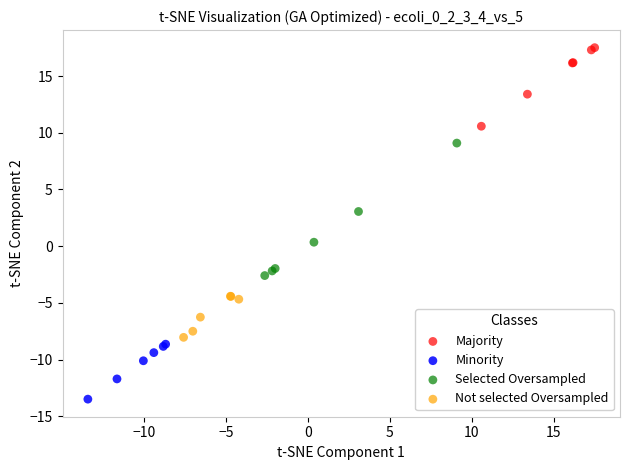

Which series contains the lowest Y value?

Minority